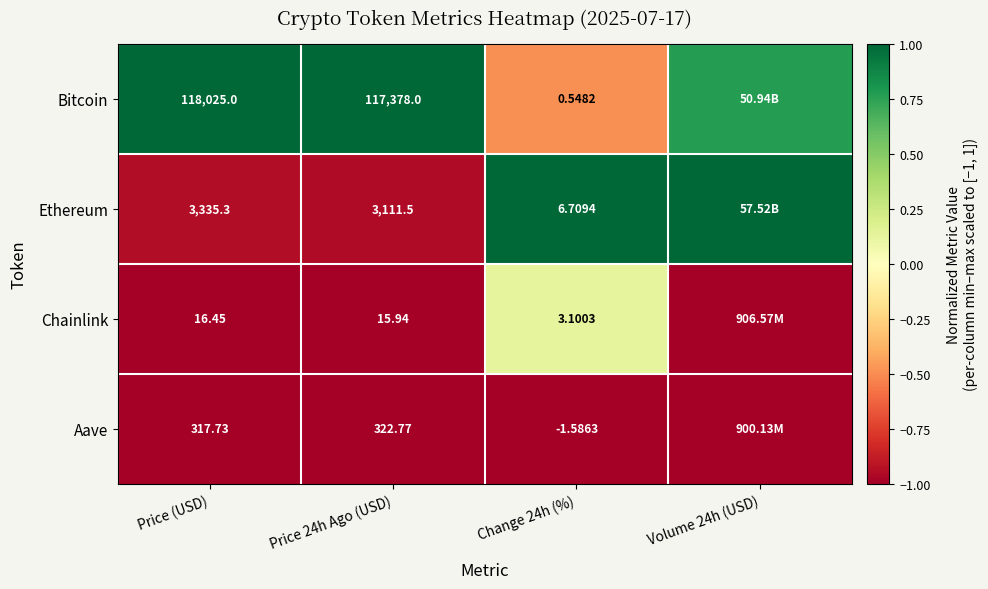

At Price (USD), list the series in order from smallest to largest.

Chainlink, Aave, Ethereum, Bitcoin